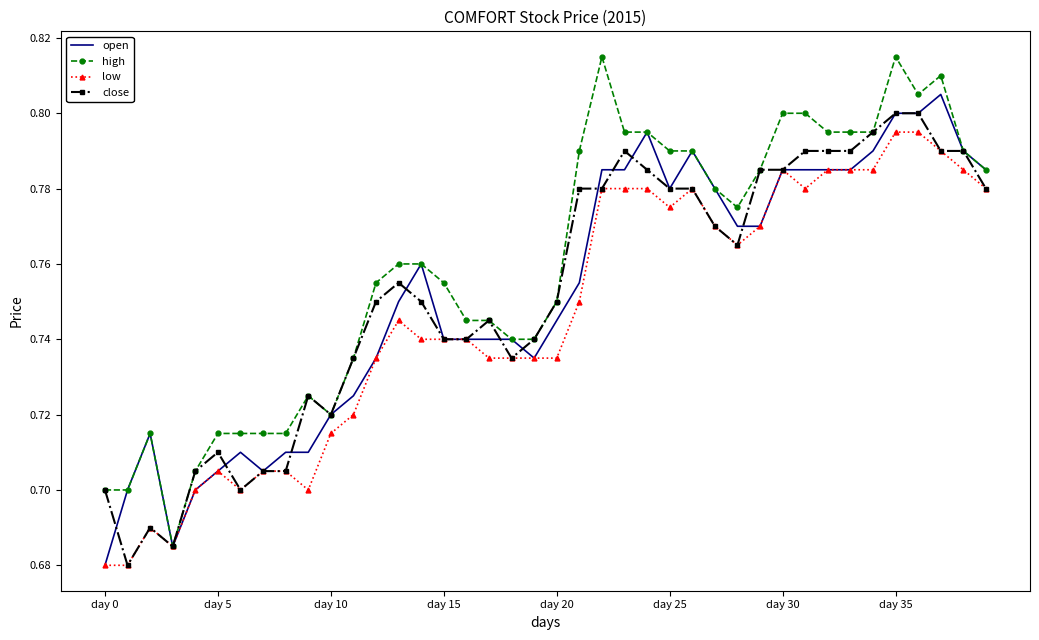

Which series has the largest total across all categories?

high